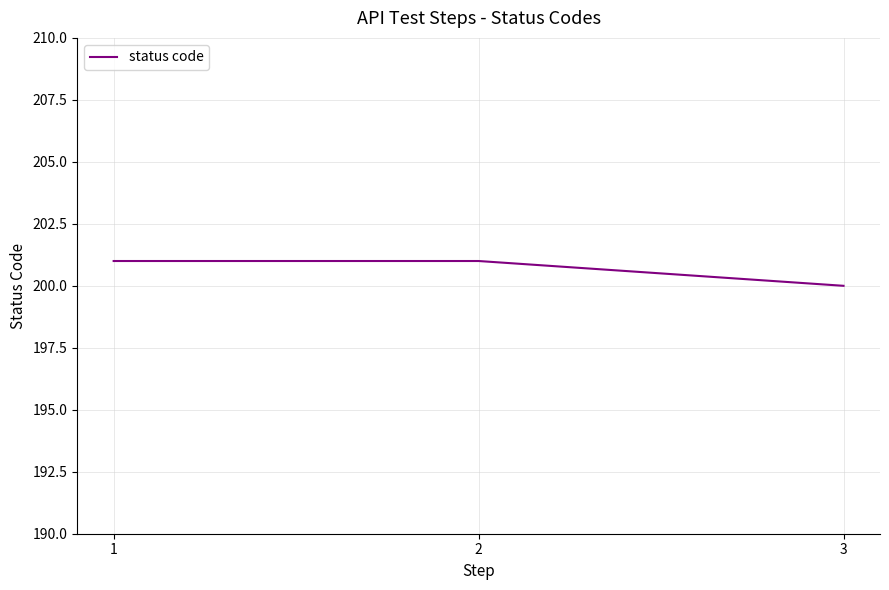

Approximately how many times larger is the value at 2 compared to 3?

1.0